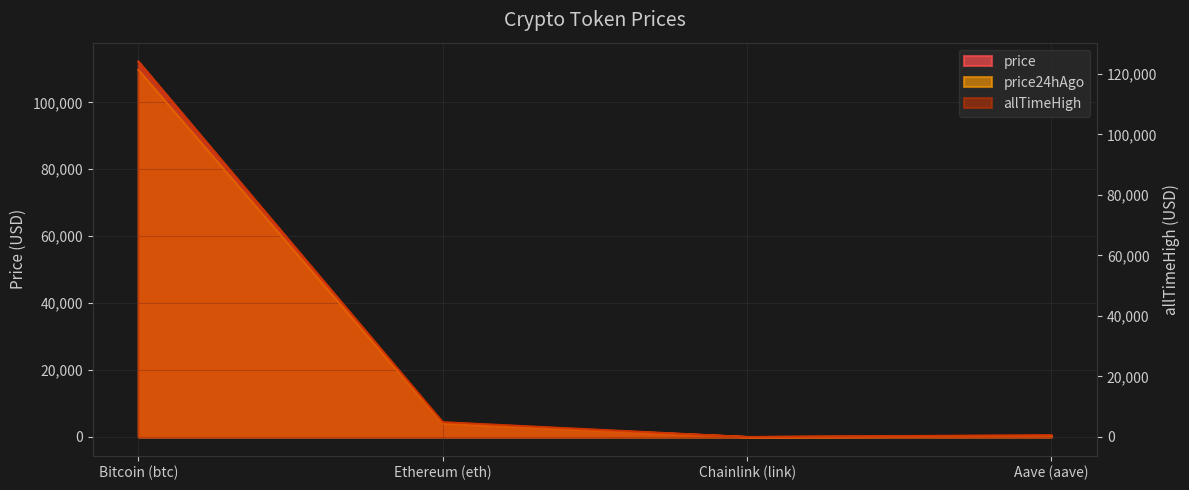

What is the smallest value displayed?

21.1